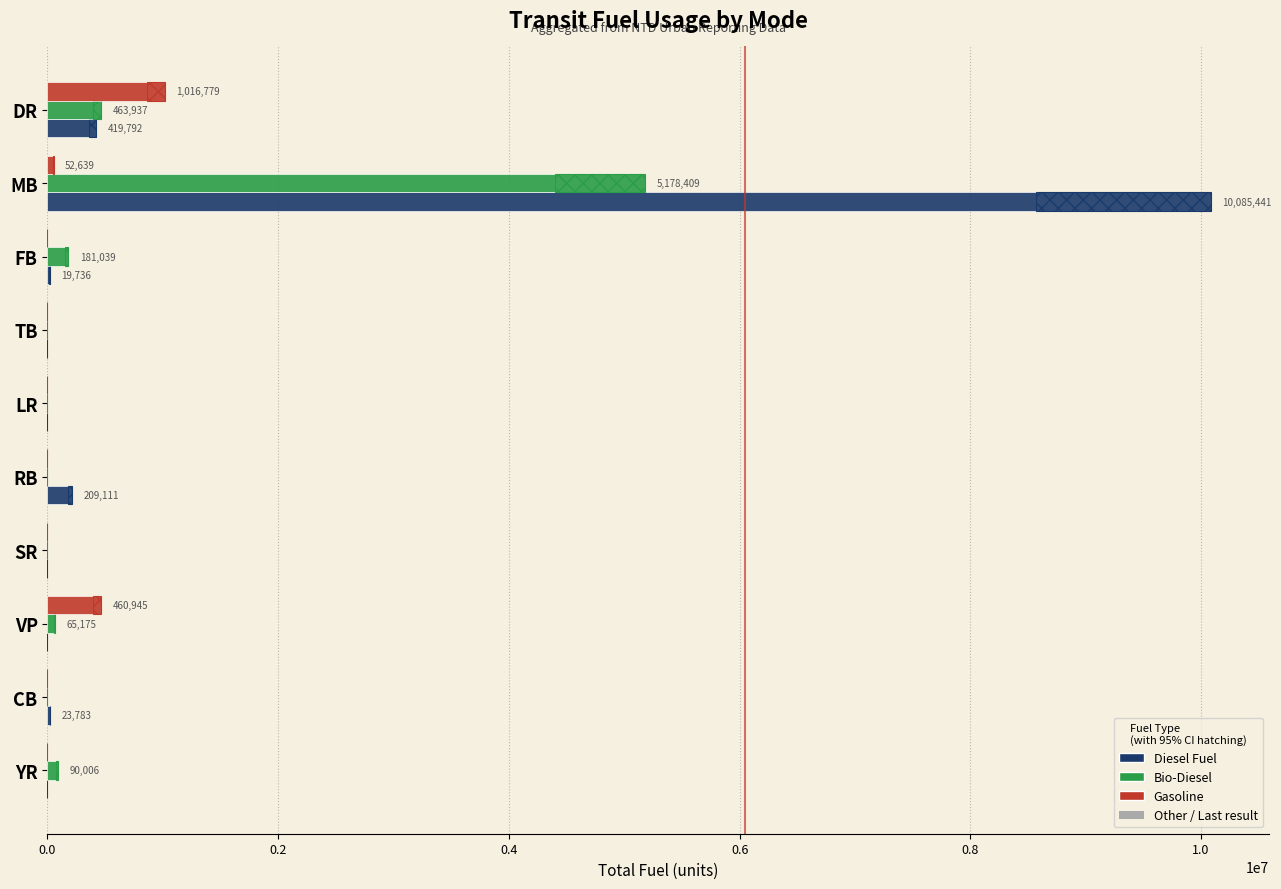

Which series has the largest range (max minus min)?

Diesel Fuel